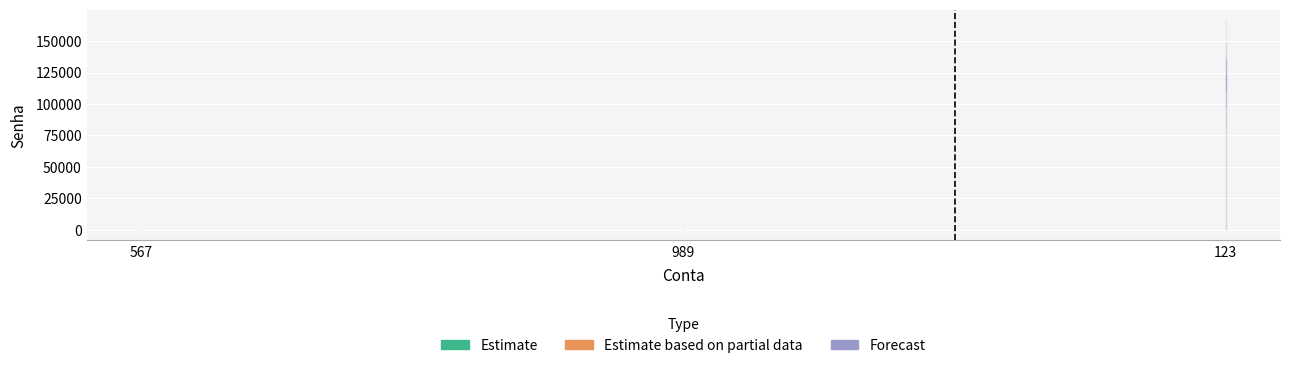

Is this an area chart (filled region under the line)?

No